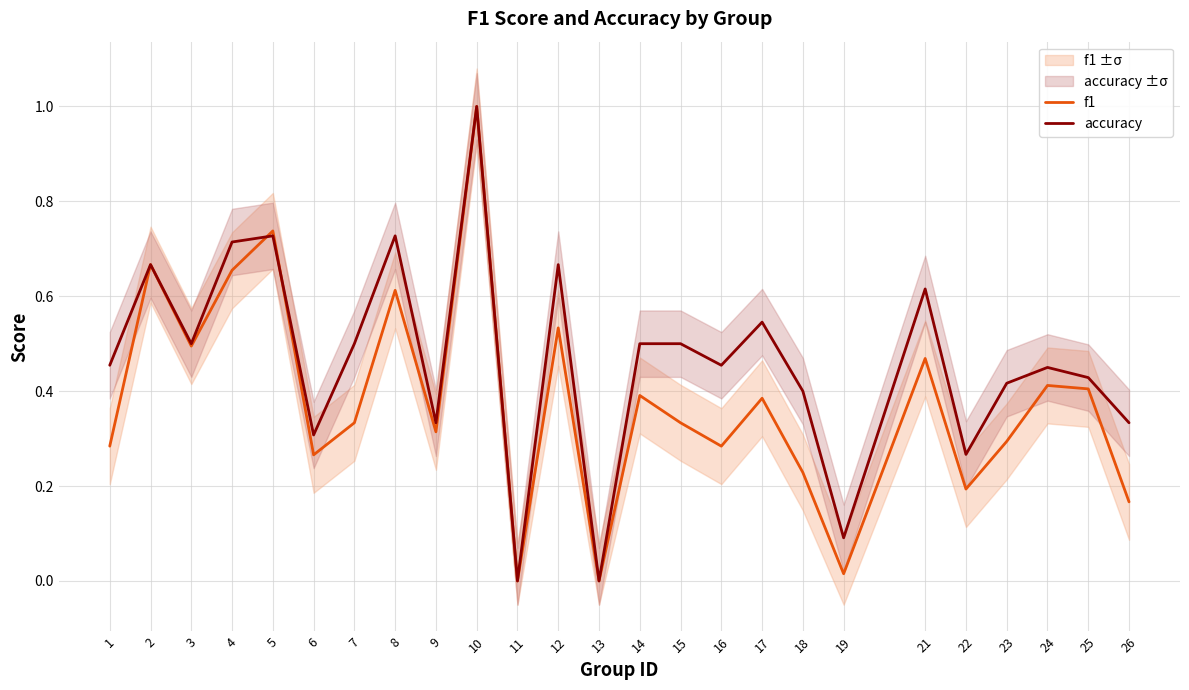

At how many categories does at least one series exceed 0?

23